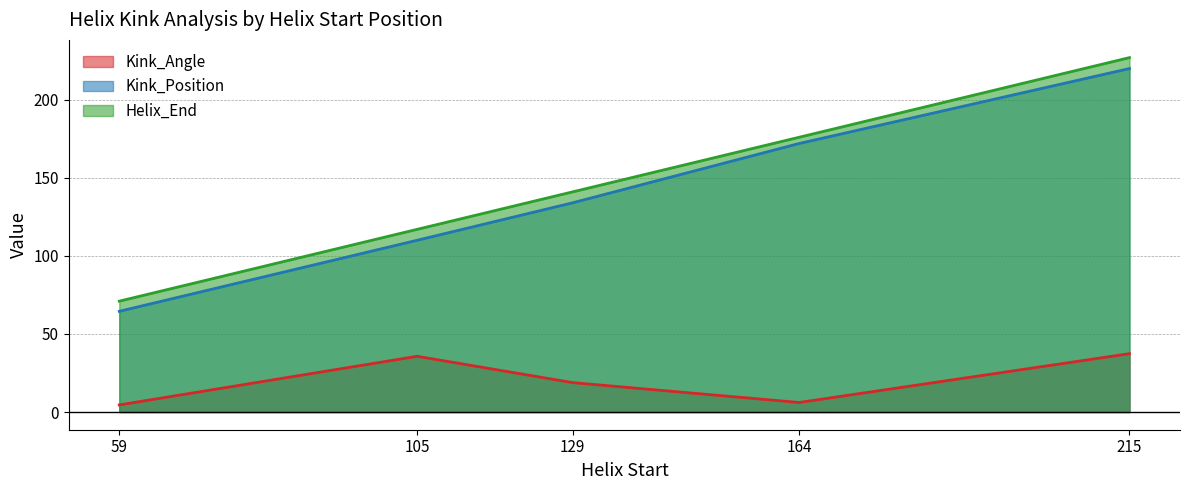

At 215, list the series in order from largest to smallest.

Helix_End, Kink_Position, Kink_Angle